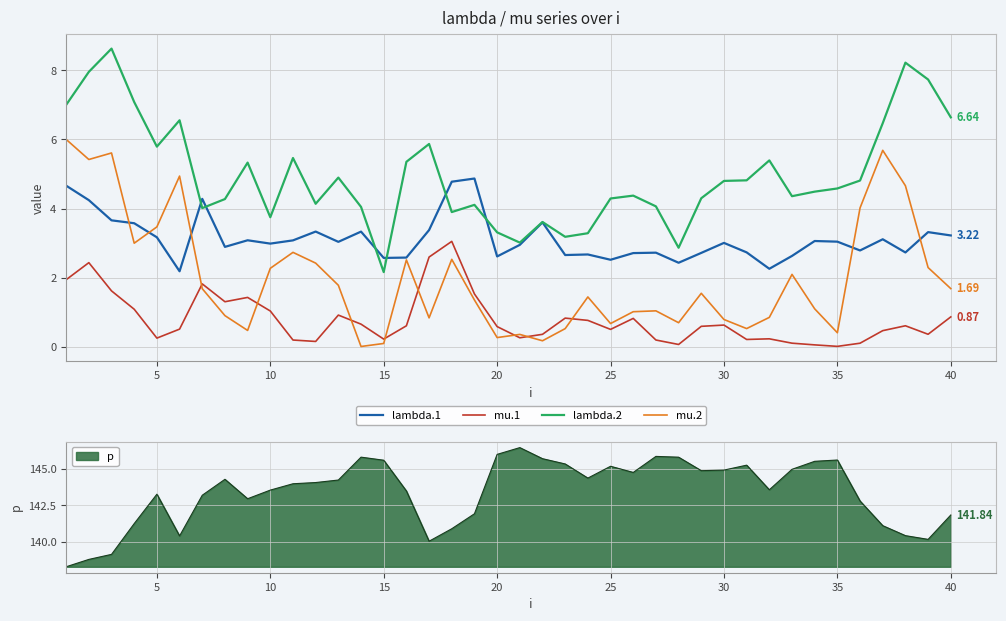

True or false: mu.2 and mu.1 intersect in this chart.

True